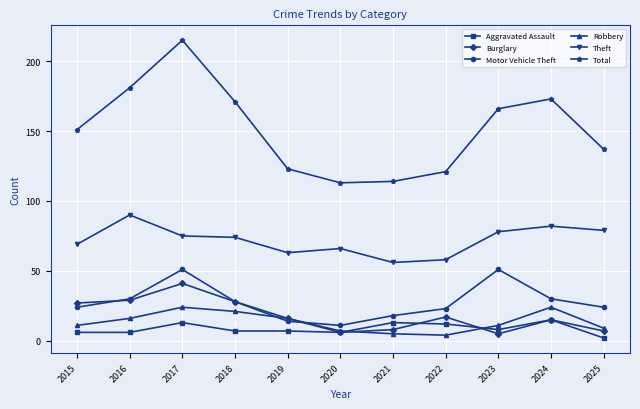

At which category is the sum across all series the highest?

2017